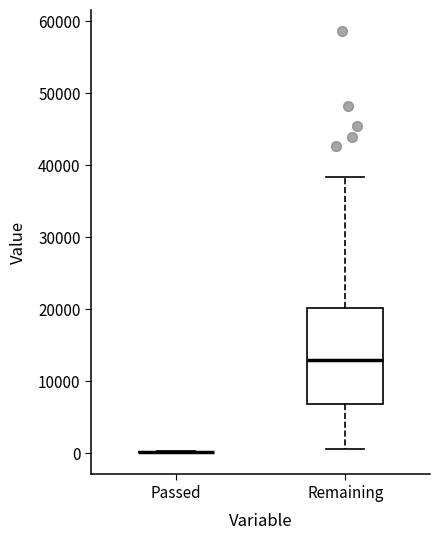

Reading left to right, transcribe this box plot: for each box, give where its median line is, the range the box spans, and where its two whiskers end, as read against the y-axis. The values are not printed on the chart, so give them approximately, as read against the axis.

Passed: box collapsed to a line at 0, whiskers 0 to 0
Remaining: median 13000, box 7000 to 20000, whiskers 1000 to 38000